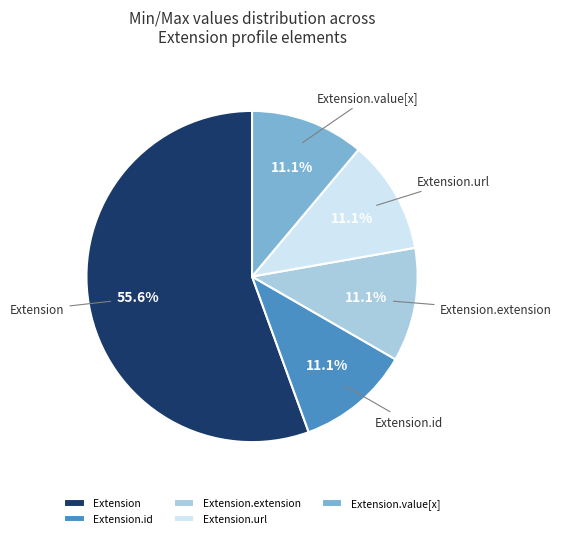

What is the largest slice in the pie chart?

Extension